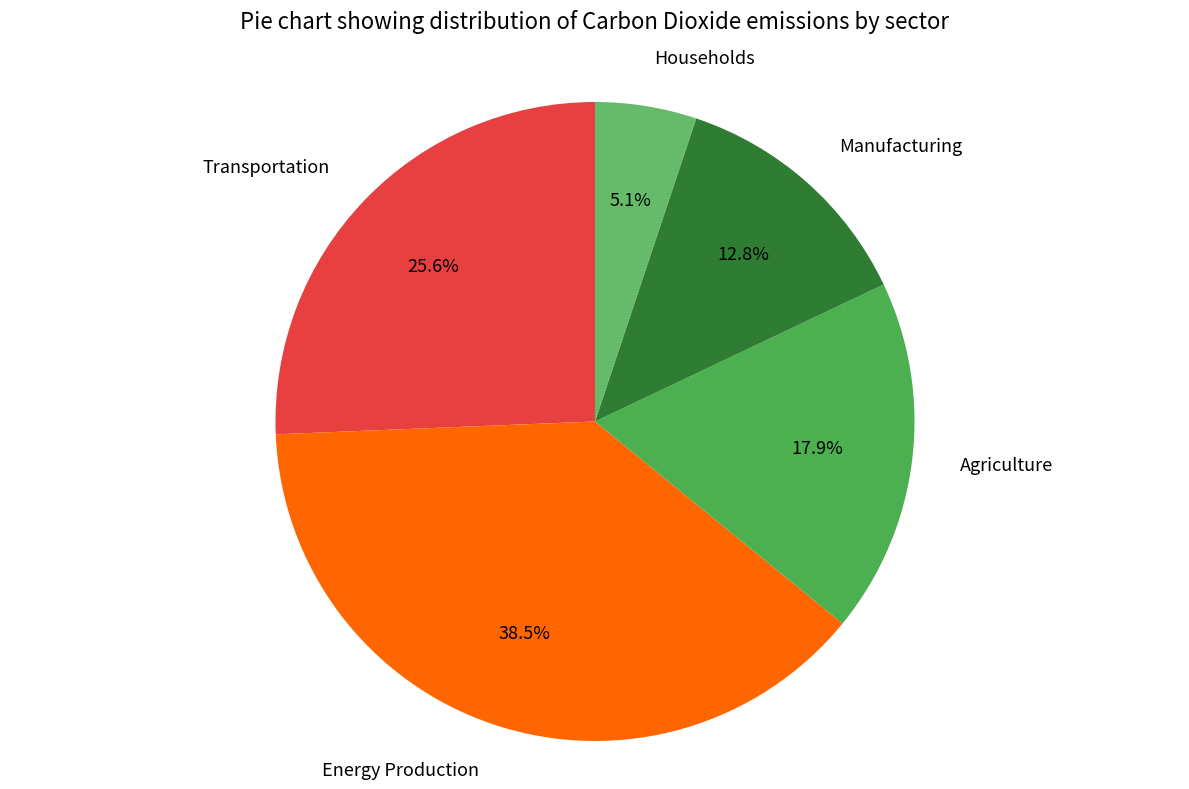

Rank the categories by value from highest to lowest.

Energy Production, Transportation, Agriculture, Manufacturing, Households